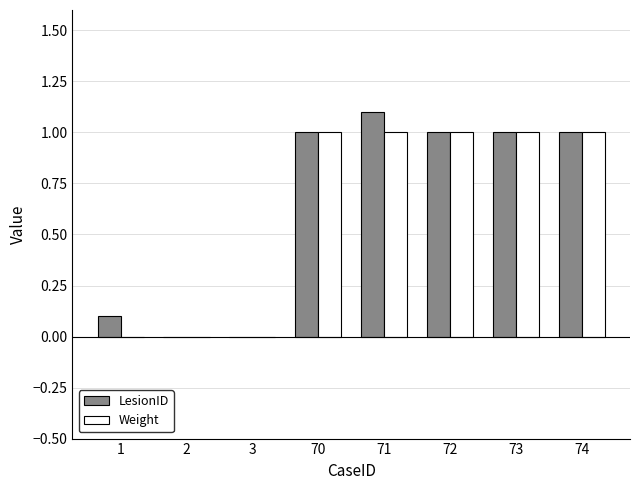

What is the approximate value of Weight at 73?

1.0